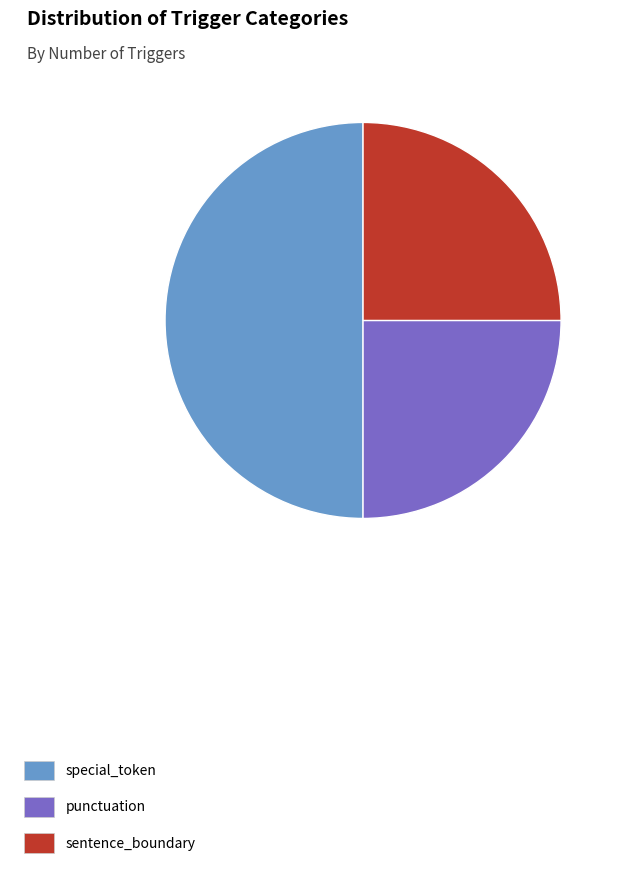

Do punctuation and special_token together represent more than half of the pie?

Yes